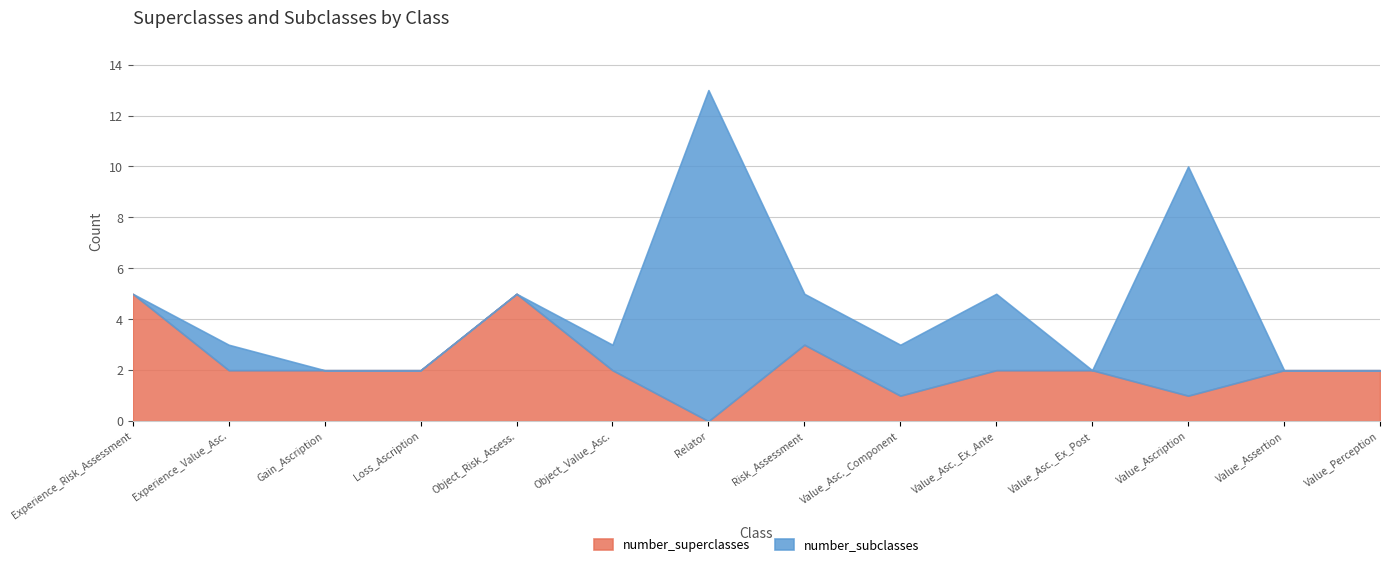

Is it true that the value at Relator is -3?

False